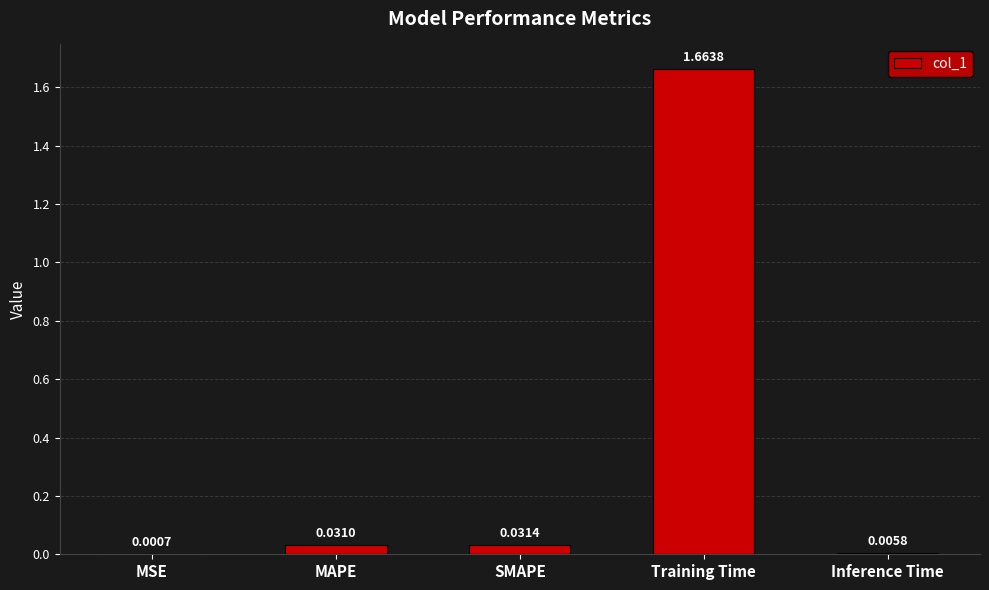

Count the number of data series in this chart.

1